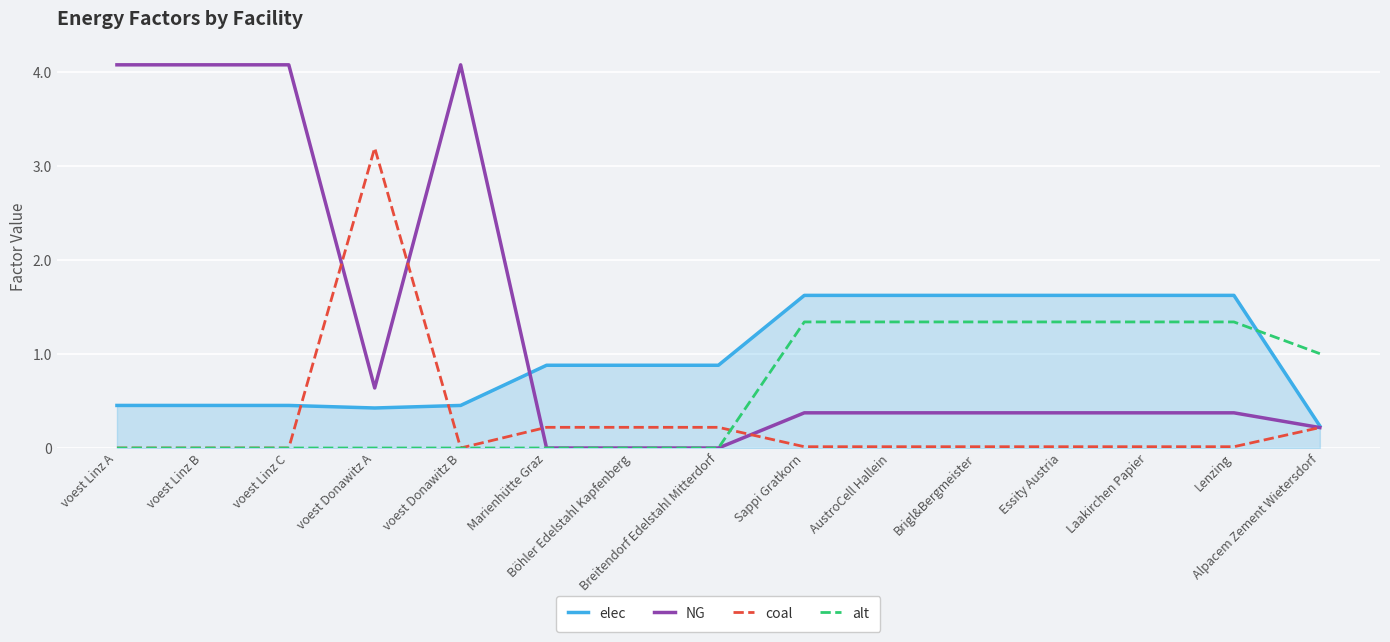

What is the highest value of the NG series?

4.1